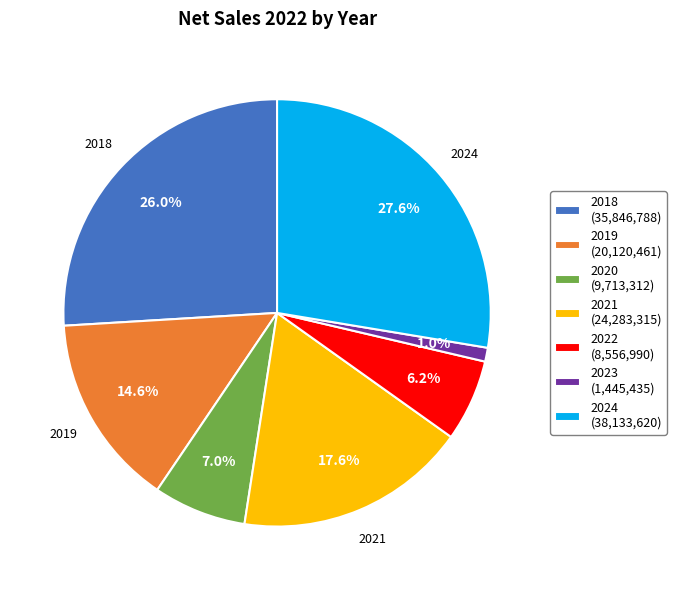

Which category has the smallest portion of the pie?

2023